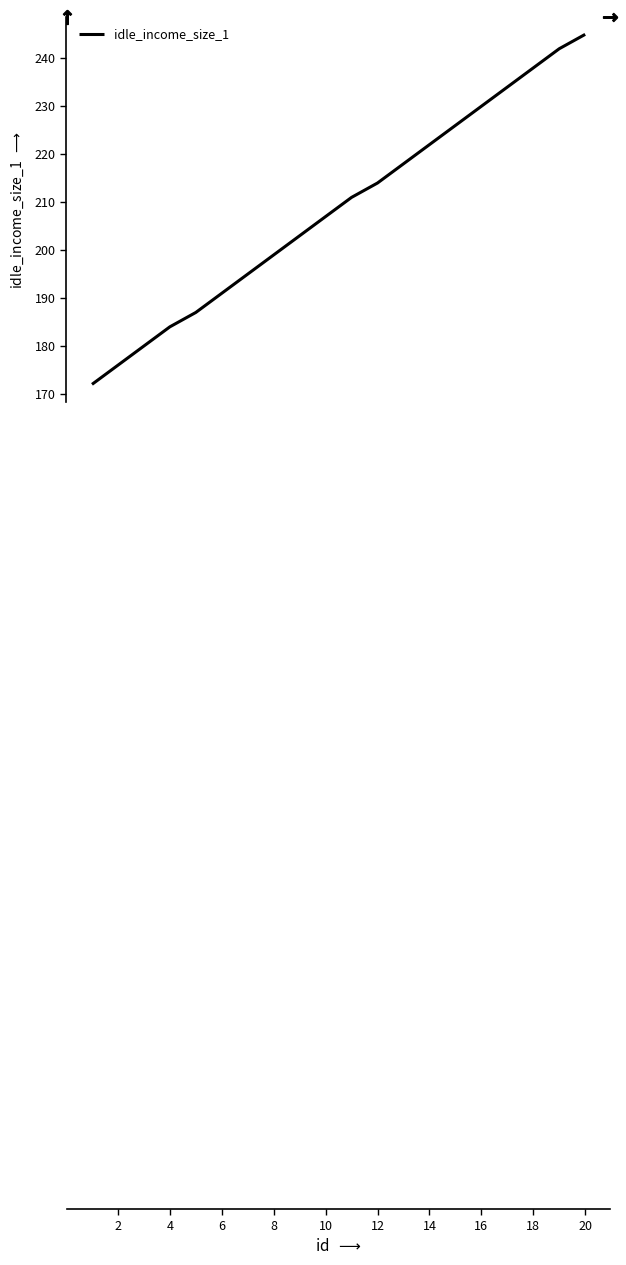

Reading left to right, list all the values displayed in this chart.

172	176	180	184	187	191	195	199	203	207	211	214	218	222	226	230	234	238	242	245